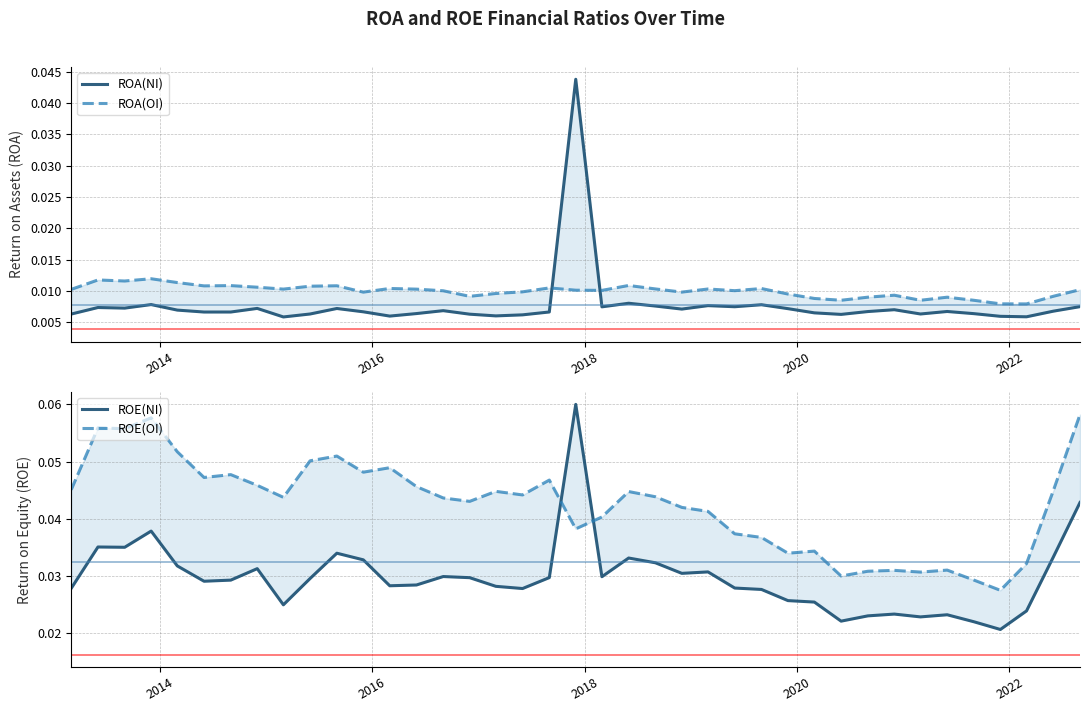

How many ROE(NI) values are between 0 and 1?

39